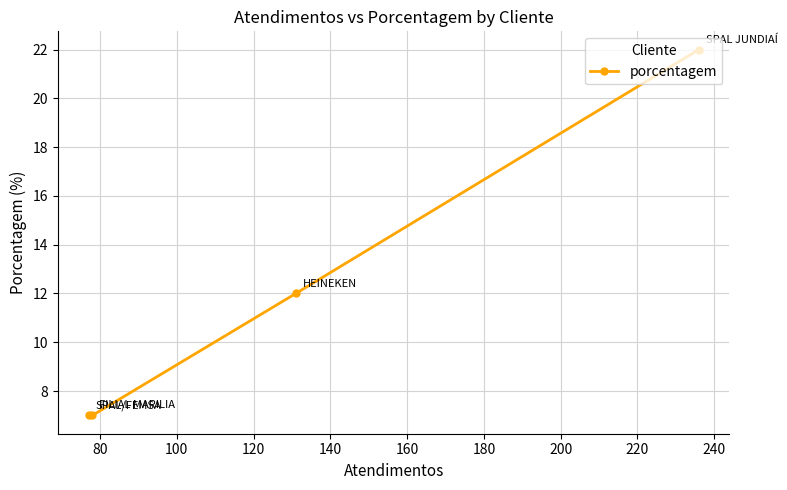

What is the value of the 4th point from the left?

22